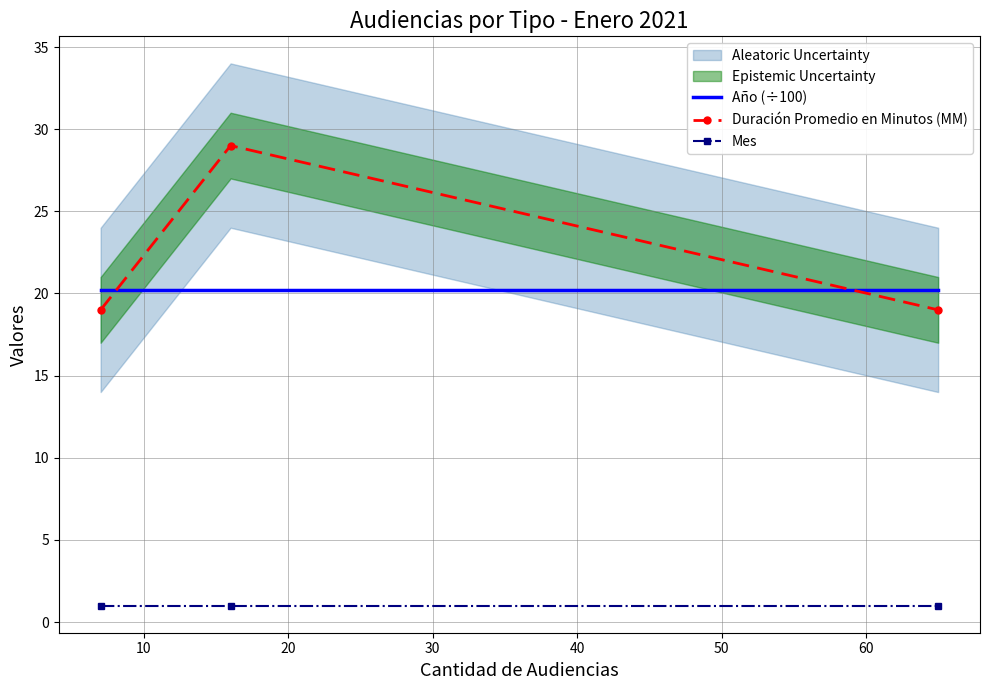

Is this an area chart (filled region under the line)?

No